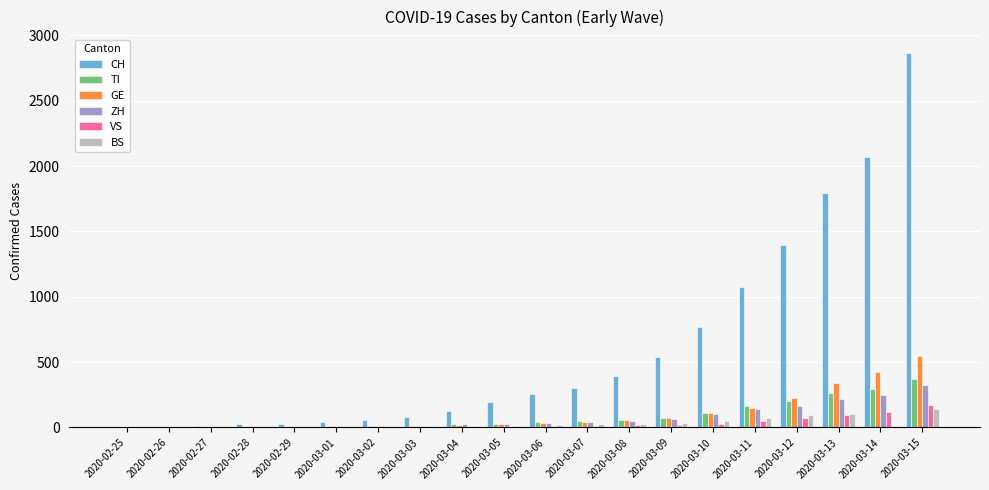

The value of CH at 2020-03-03 is 83. True or false?

True